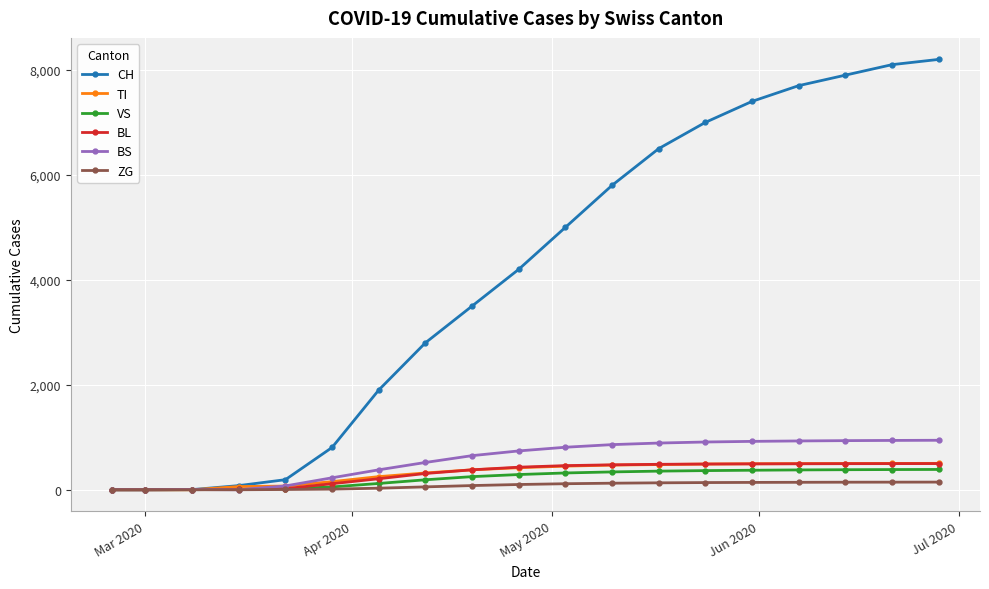

How many lines are shown in the chart?

6